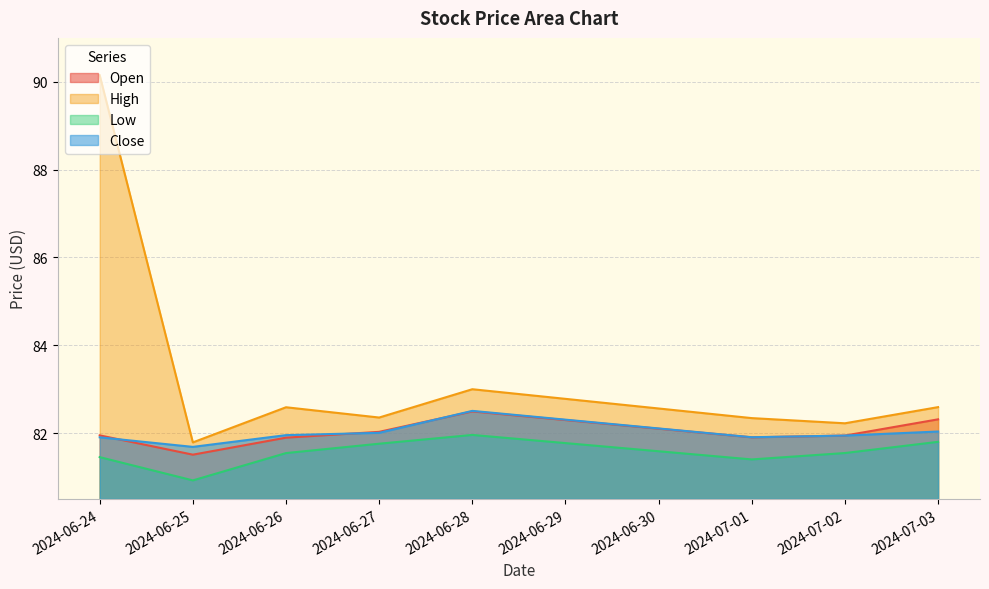

Is it true that Low equals 43.5 at 2024-07-03?

False